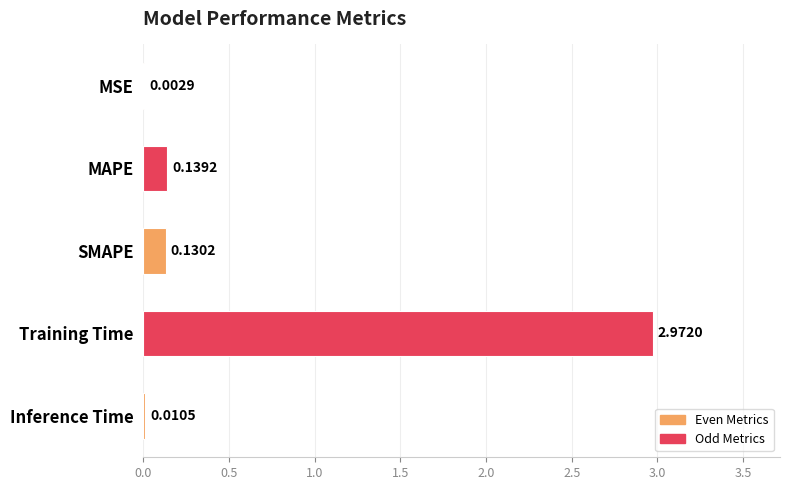

At which label is the value closest to 1?

MAPE